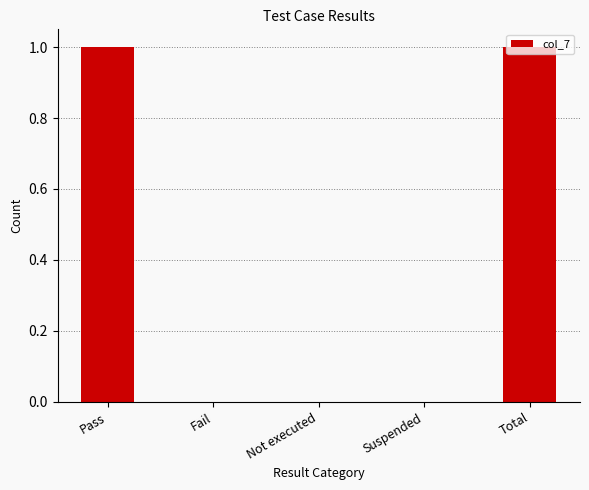

Reading left to right, what are all the values shown in this chart?

Pass=1	Fail=0	Not executed=0	Suspended=0	Total=1